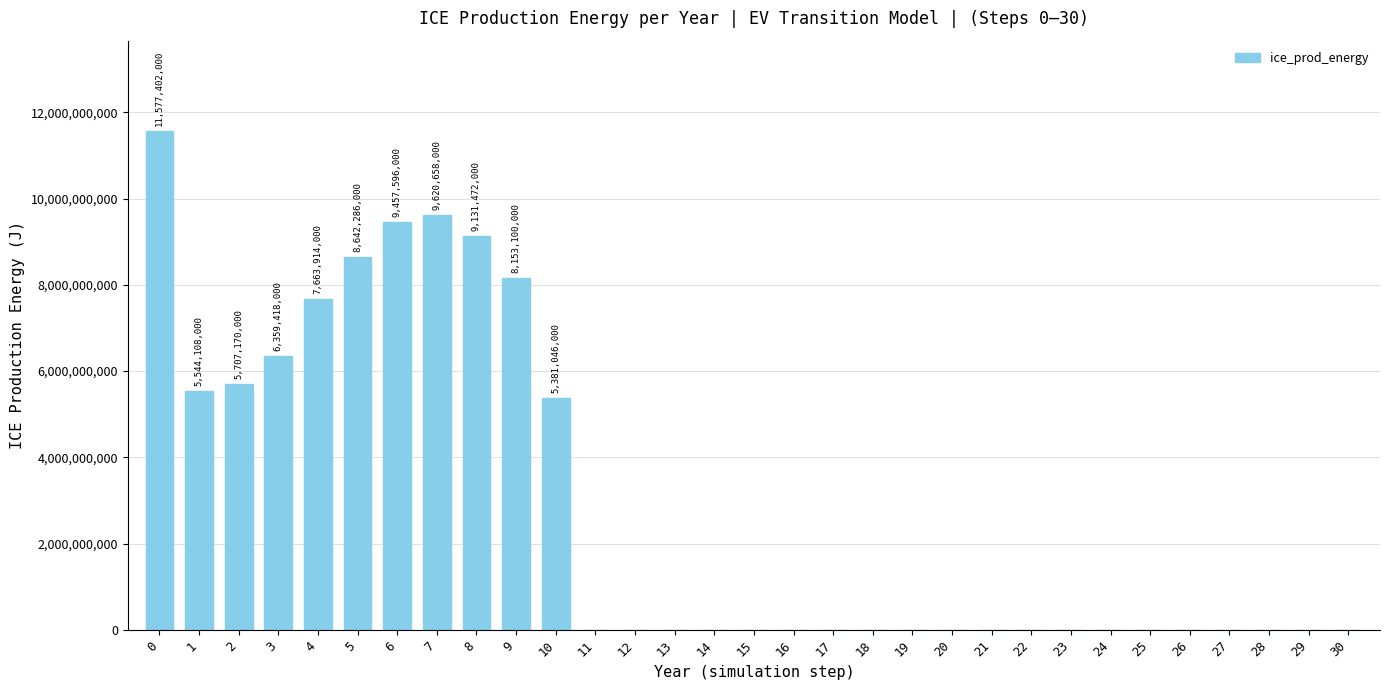

Reading left to right, list all the values displayed in this chart.

11577402000	5544108000	5707170000	6359418000	7663914000	8642286000	9457596000	9620658000	9131472000	8153100000	5381046000	0	0	0	0	0	0	0	0	0	0	0	0	0	0	0	0	0	0	0	0